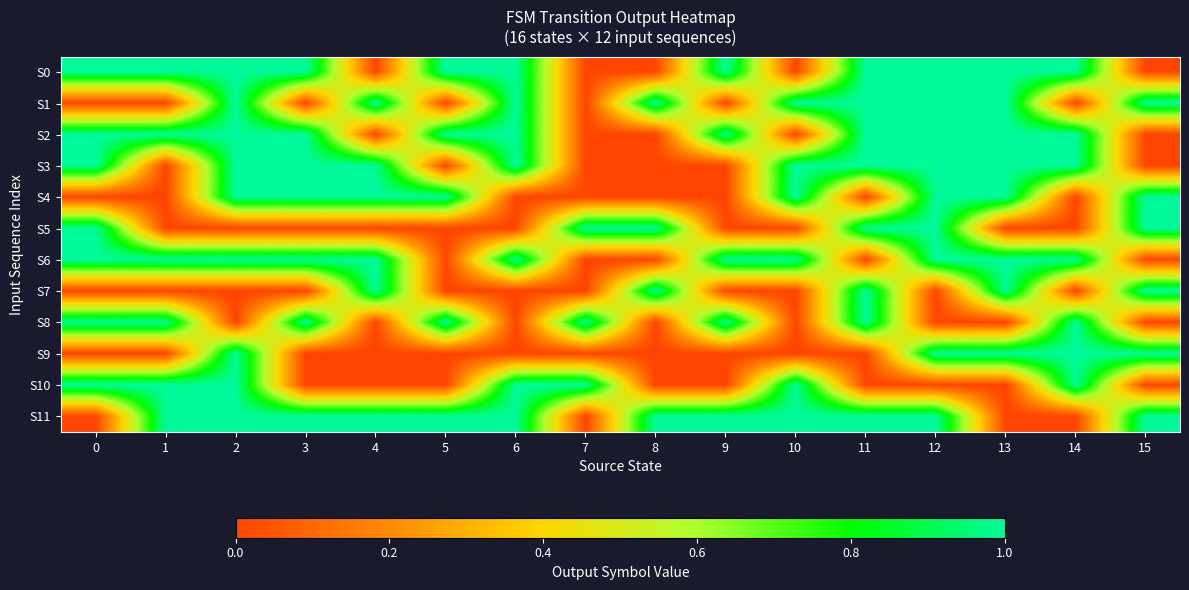

Rank the series by their maximum value, from lowest to highest.

S0, S1, S2, S3, S4, S5, S6, S7, S8, S9, S10, S11